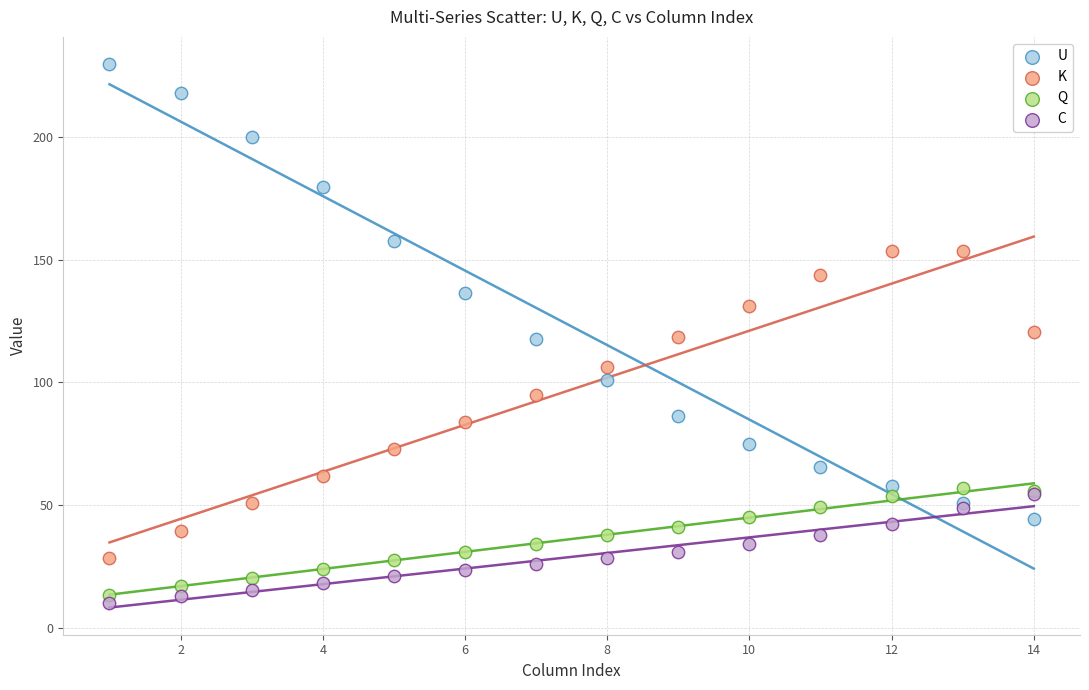

What are all the series names shown in the legend?

U, K, Q, C